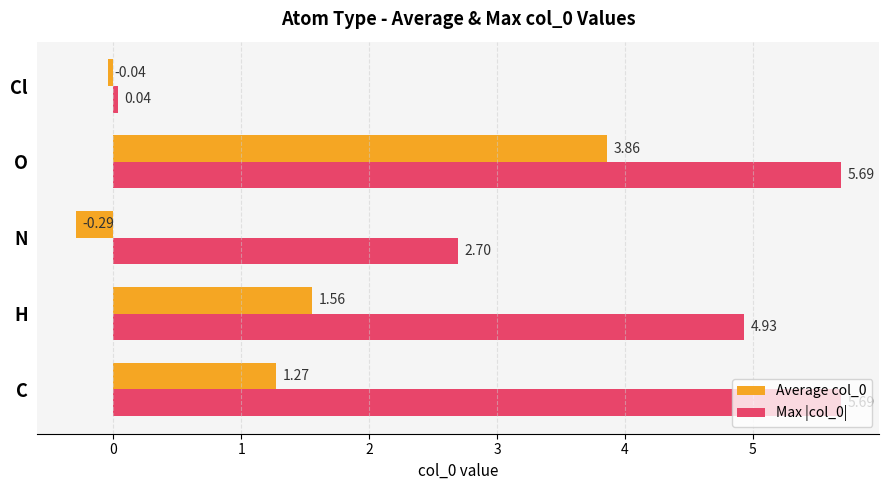

At which category is the sum across all series the highest?

O